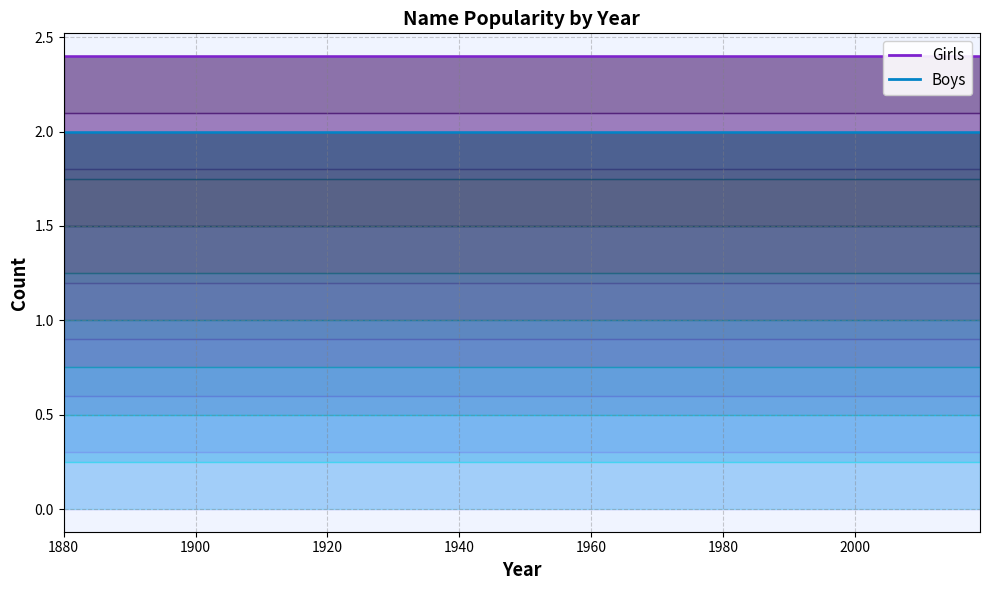

What is the sum of all Boys values?

58.0